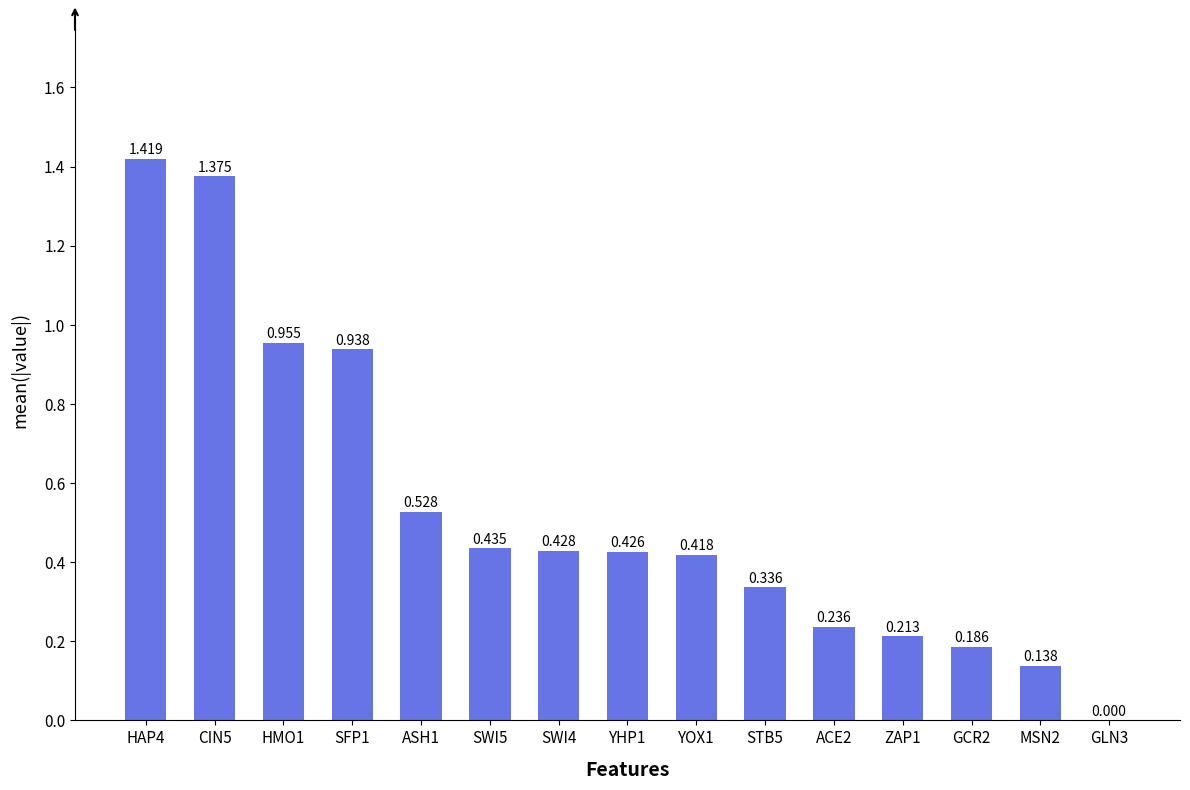

Does the chart contain stacked bars?

No